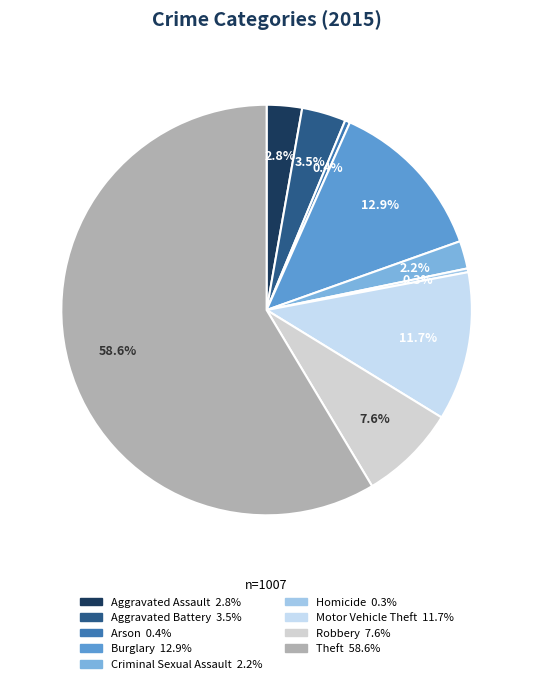

Combined, what portion of the pie is Robbery and Aggravated Battery?

11.1%